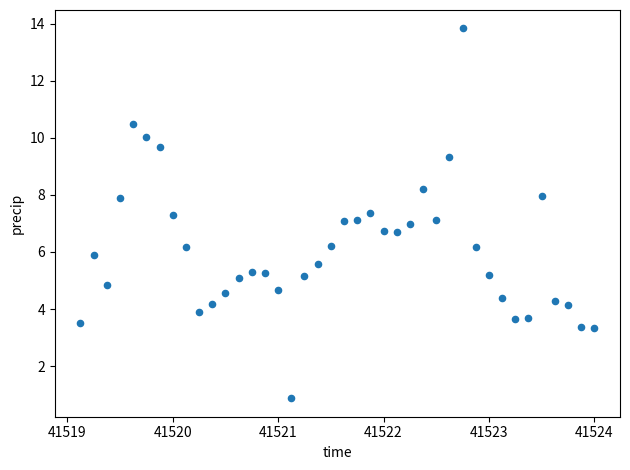

What is the range of X values (max minus min)?

4.9